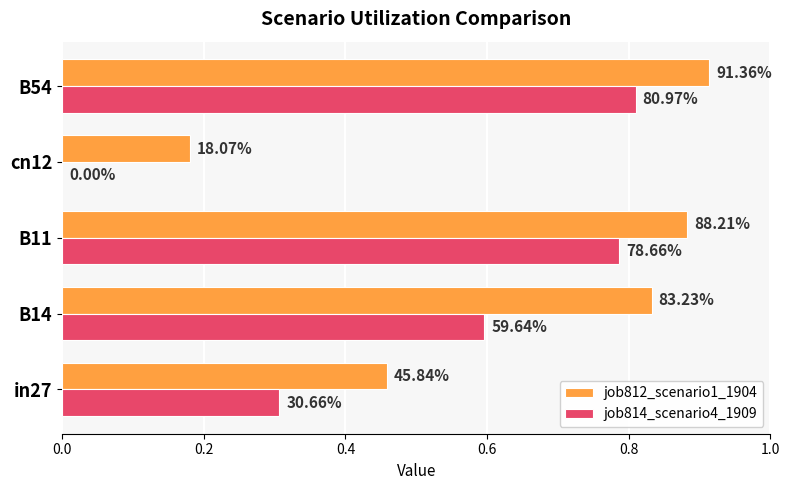

What are all the series names shown in the legend?

job812_scenario1_1904, job814_scenario4_1909